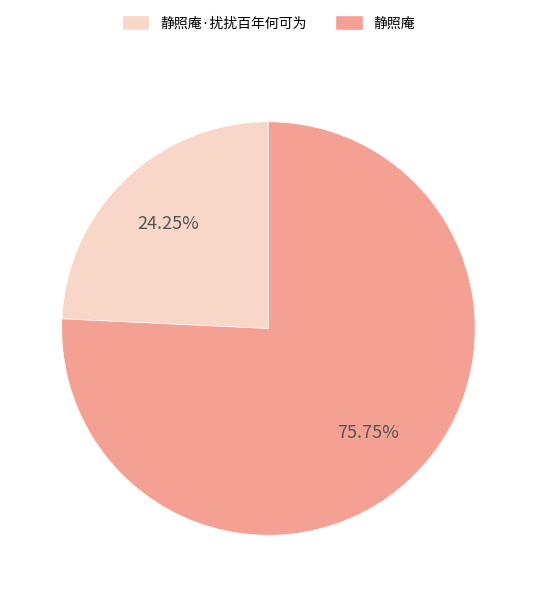

Between 静照庵·扰扰百年何可为 and 静照庵, which is larger?

静照庵